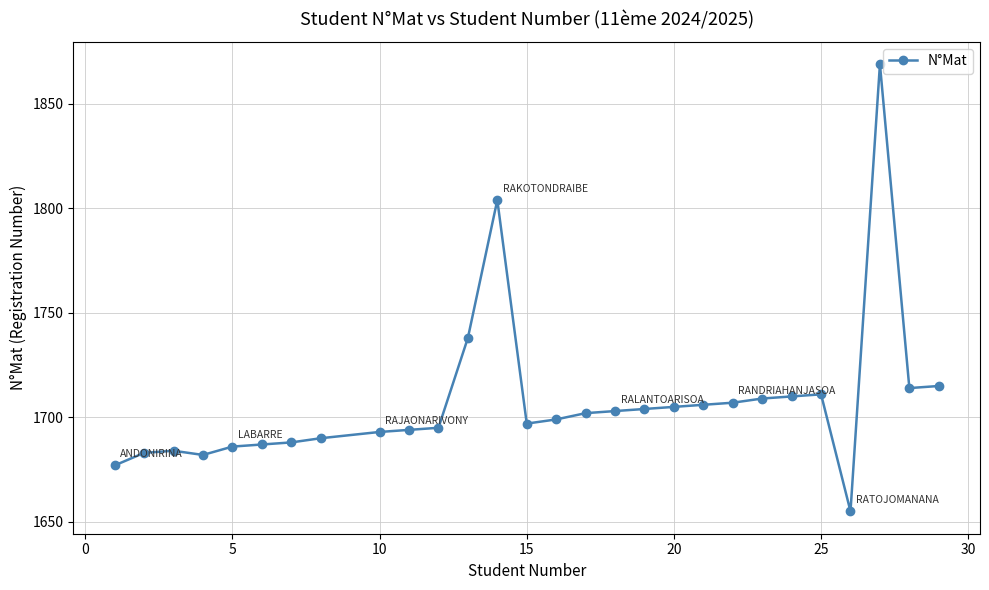

How many series are shown in this chart?

1